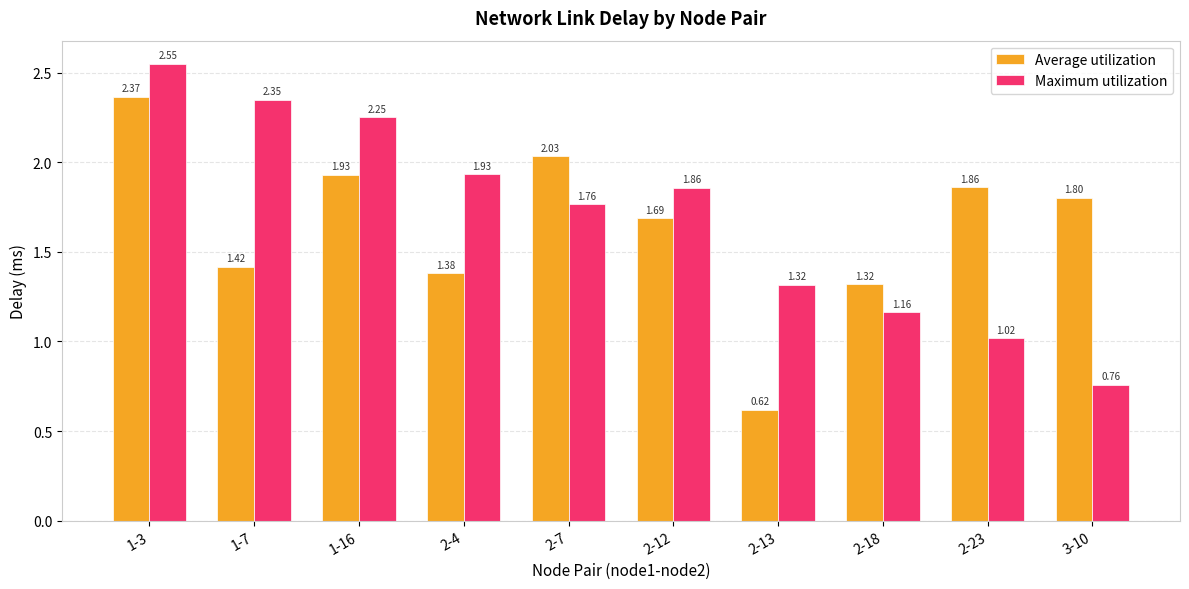

What is the difference between the second highest and second lowest values in the Average utilization series?

0.7